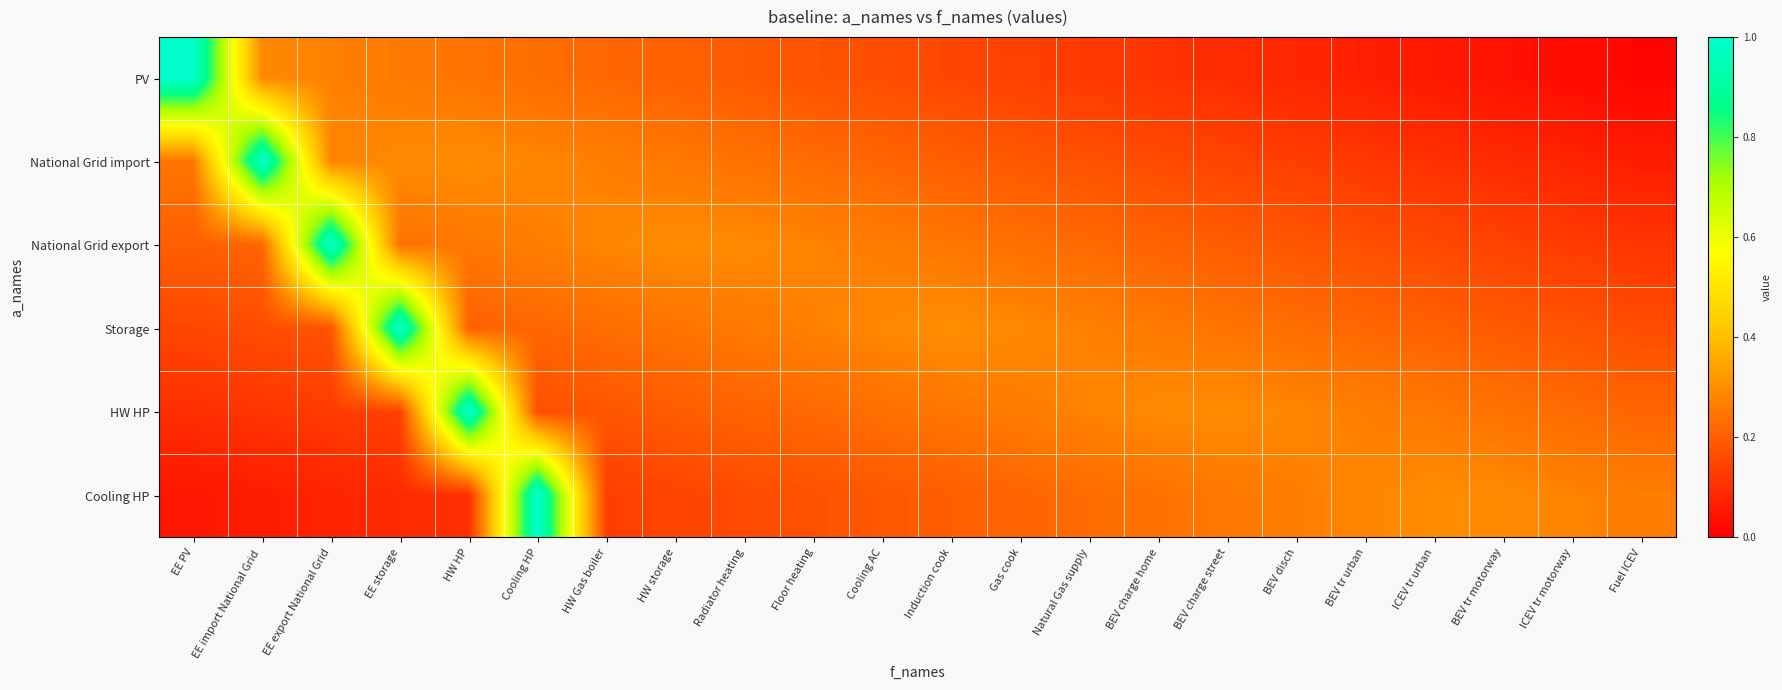

How many series are shown in this chart?

6